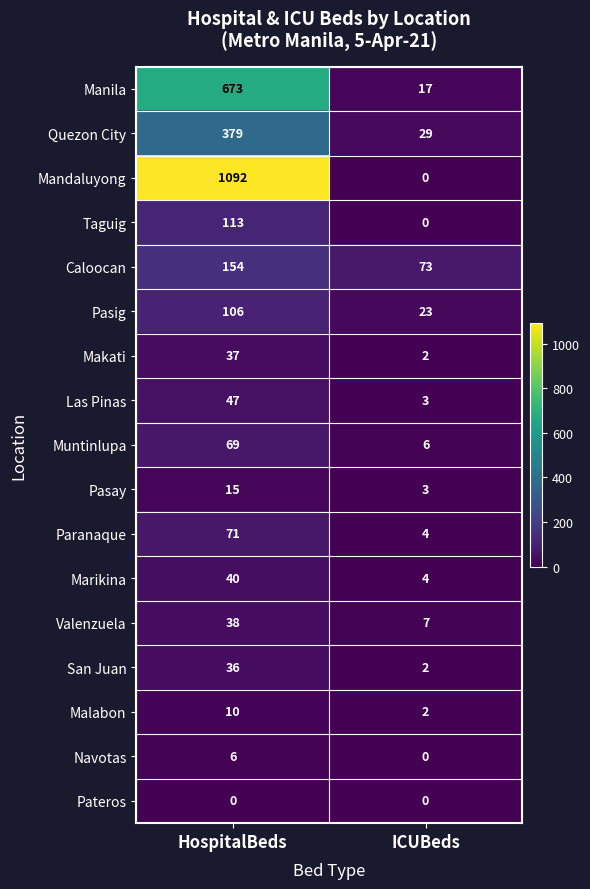

Which series has the largest total across all categories?

Mandaluyong